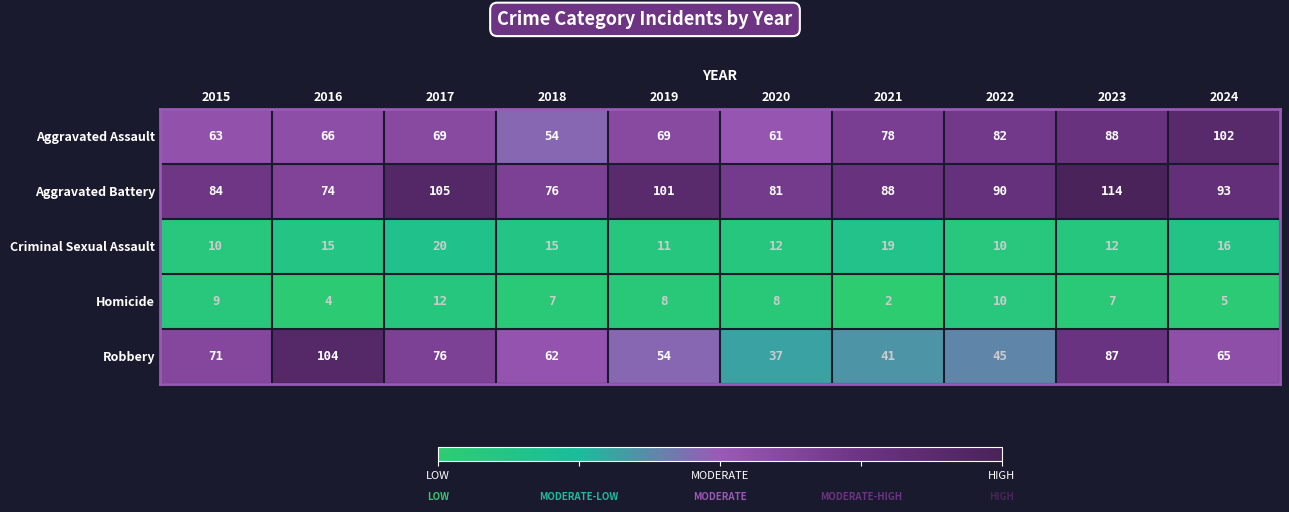

Which series has the largest range (max minus min)?

Robbery